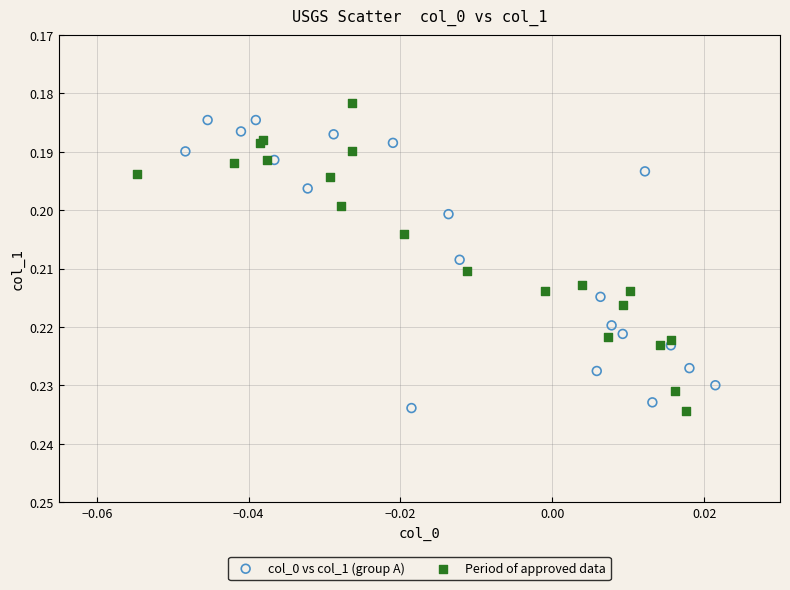

Which series has the widest spread of Y values?

Period of approved data